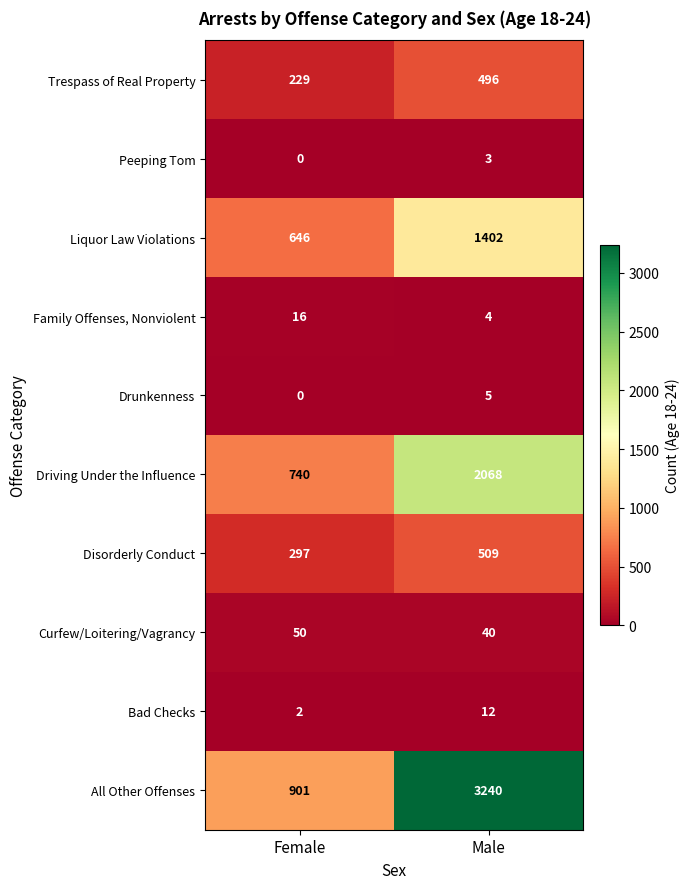

Reading left to right, extract all data points from this chart.

Trespass of Real Property: Female=229	Male=496
Peeping Tom: Female=0	Male=3
Liquor Law Violations: Female=646	Male=1402
Family Offenses, Nonviolent: Female=16	Male=4
Drunkenness: Female=0	Male=5
Driving Under the Influence: Female=740	Male=2068
Disorderly Conduct: Female=297	Male=509
Curfew/Loitering/Vagrancy: Female=50	Male=40
Bad Checks: Female=2	Male=12
All Other Offenses: Female=901	Male=3240